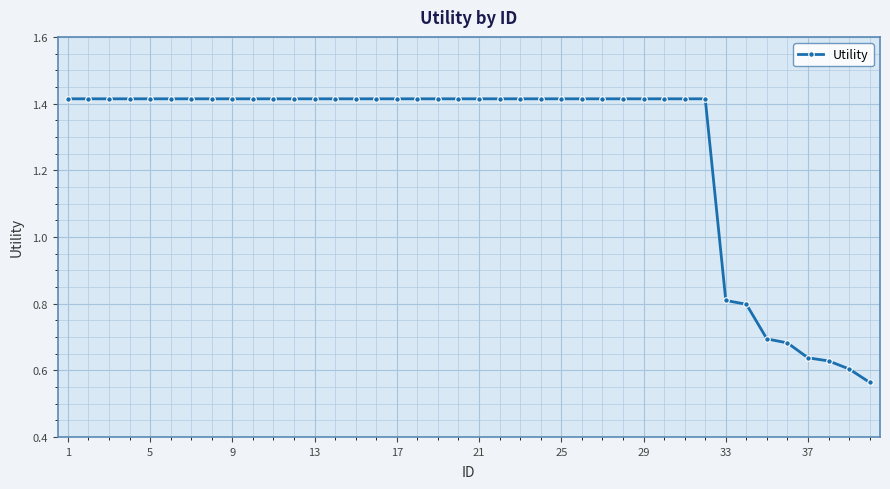

How many values are between 1 and 2?

32